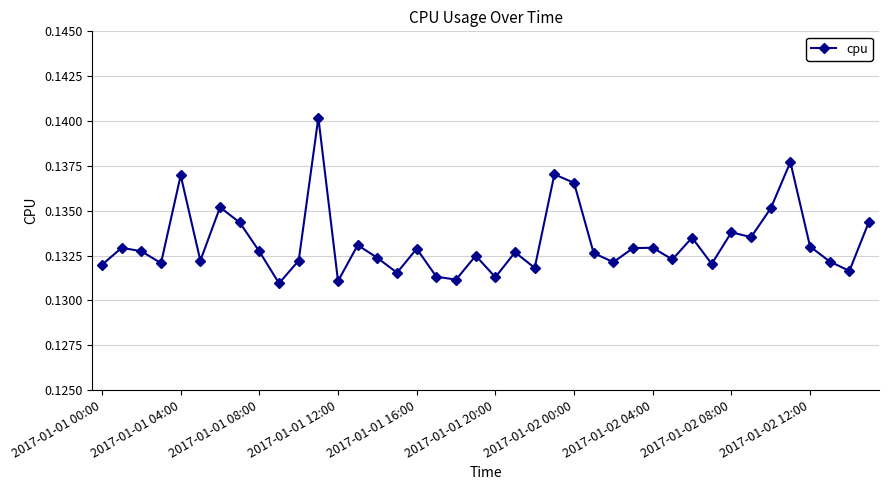

How many lines are shown in the chart?

1